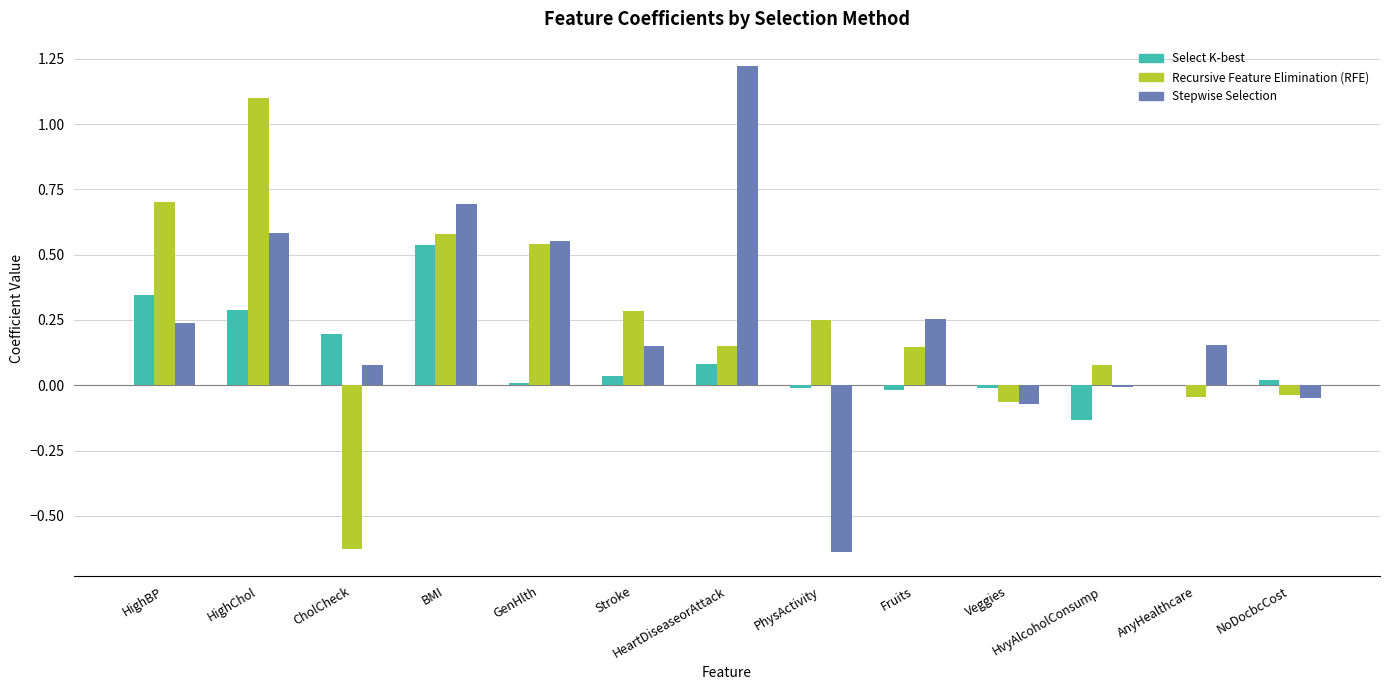

Are the bars horizontal?

No